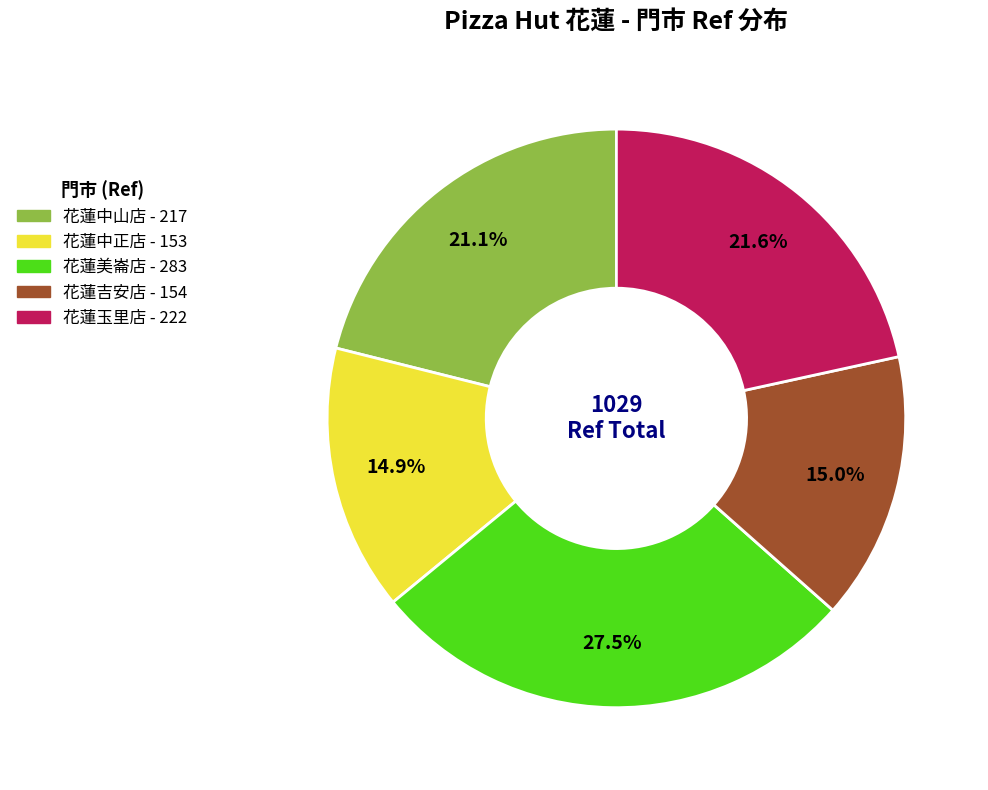

Which slice is the largest?

花蓮美崙店